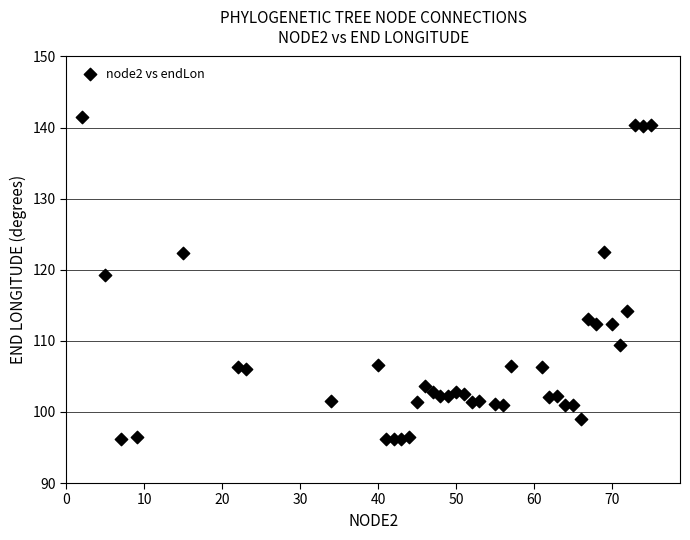

What is the range of Y values (max minus min)?

45.3